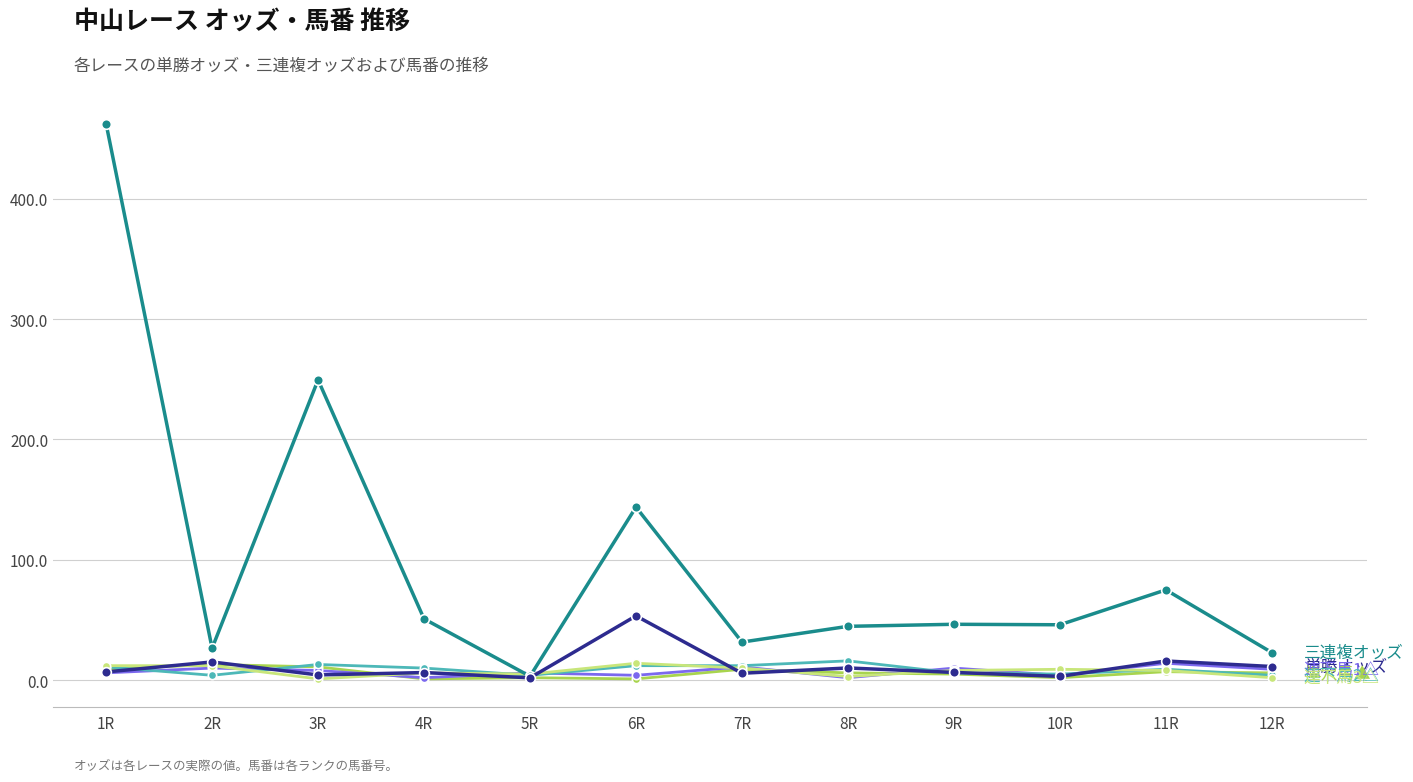

What is the total value across all series at 7R?

79.3